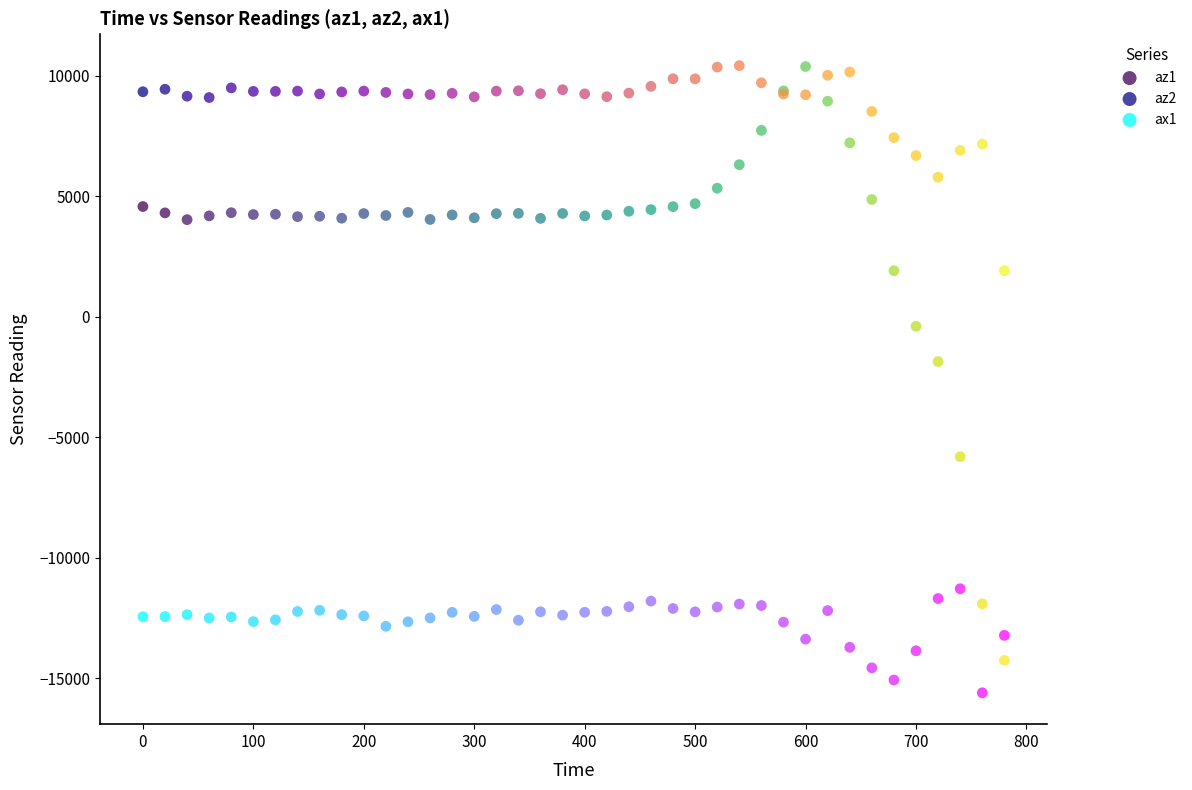

Which series has the largest Y range (max minus min)?

az1